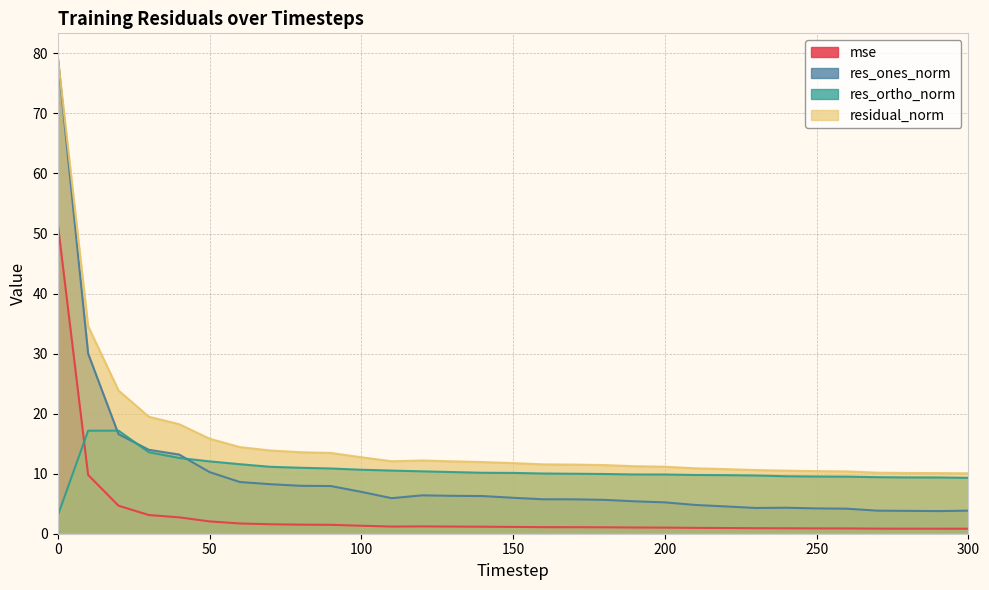

What is the difference between the maximum and minimum values in the res_ones_norm series?

75.5